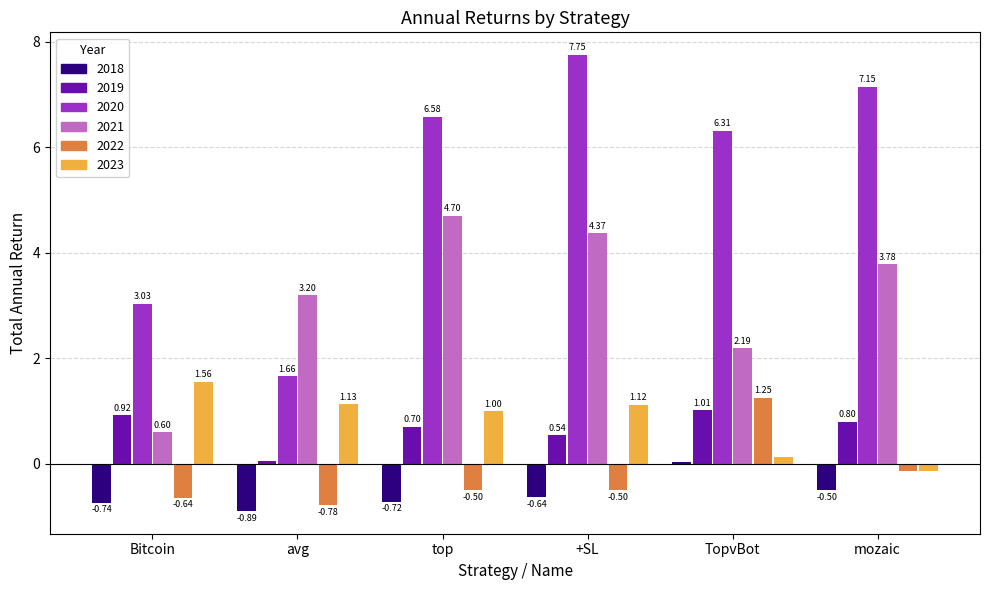

Is it true that 2021 equals 4.7 at top?

True